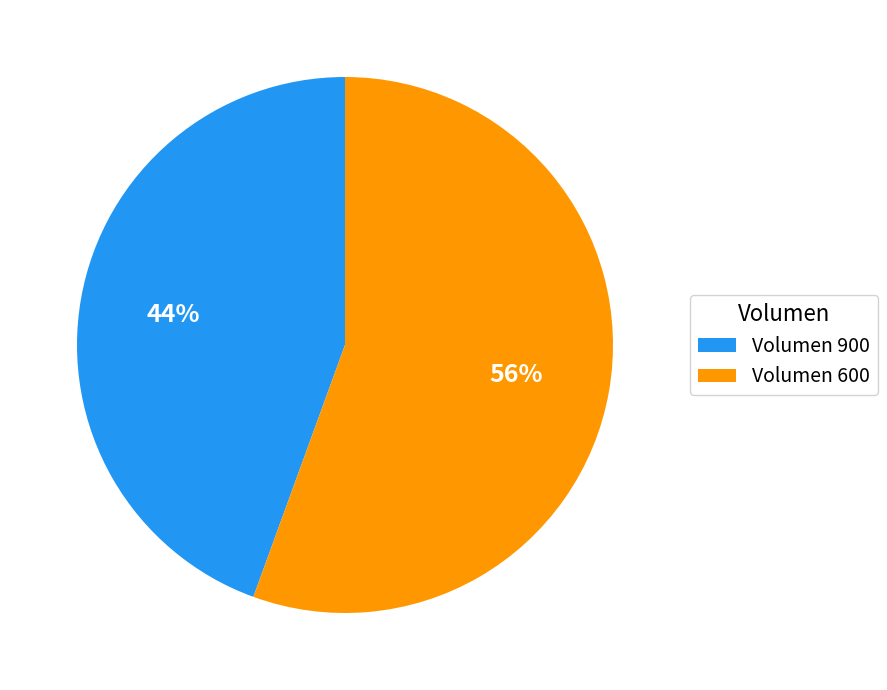

Which category has the smallest portion of the pie?

Volumen 900